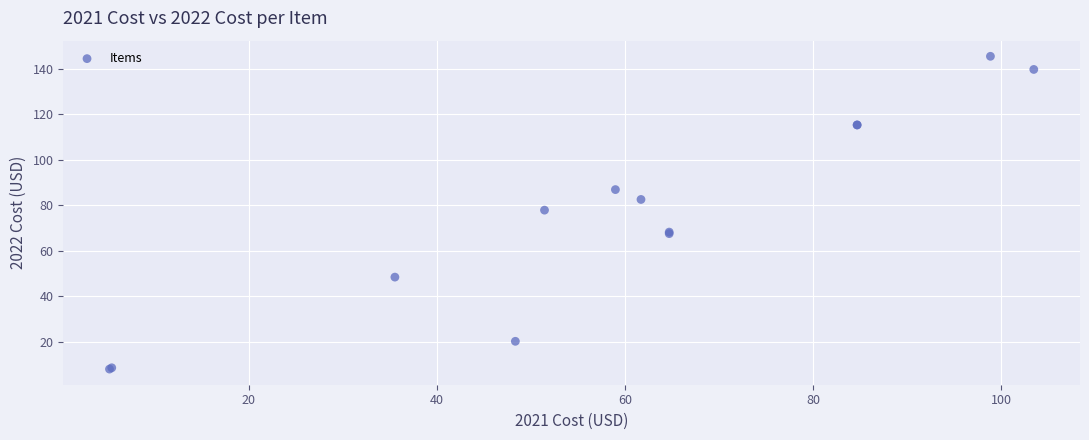

What Y value in the scatter plot is closest to 76?

77.9